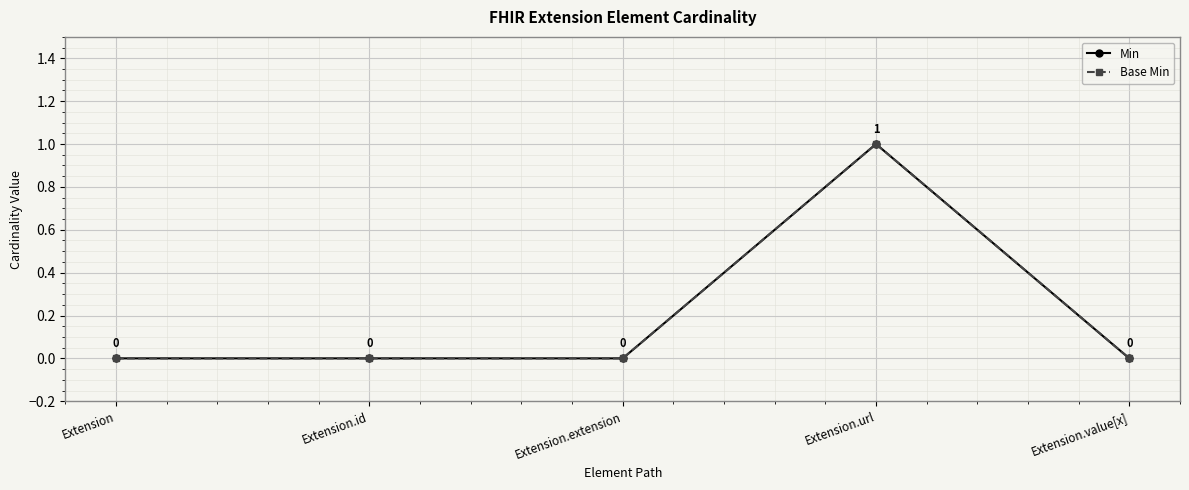

True or false: Base Min has more than 0 interior local peaks.

True